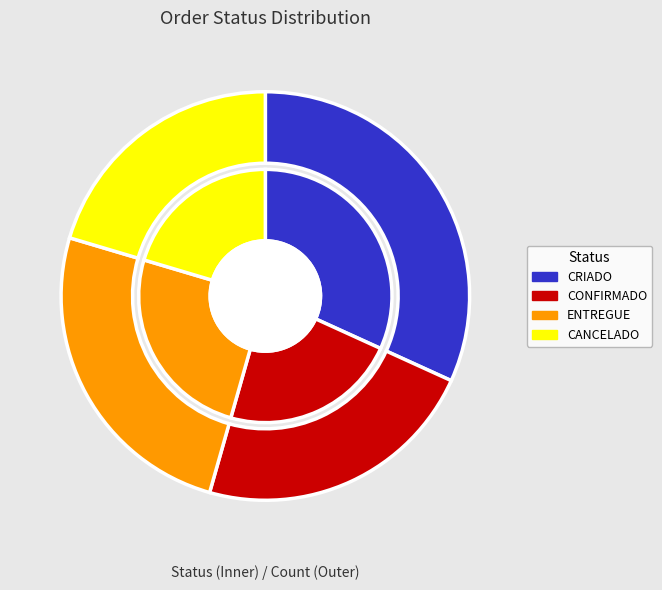

To the nearest percent, what is the combined percentage of CANCELADO and CRIADO?

52%